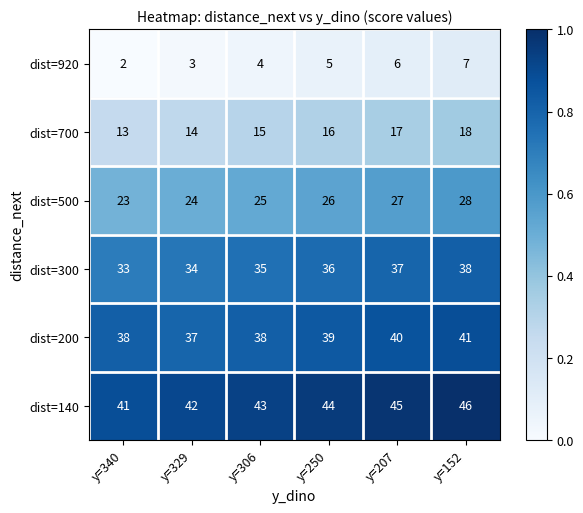

What is the greatest value displayed?

46